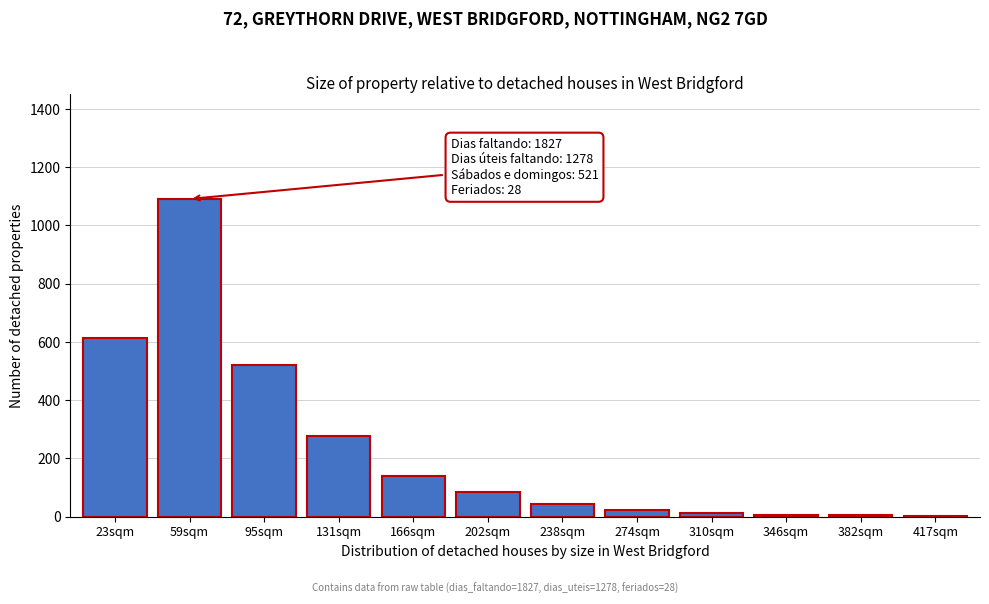

Between 131sqm and 238sqm, which is larger?

131sqm